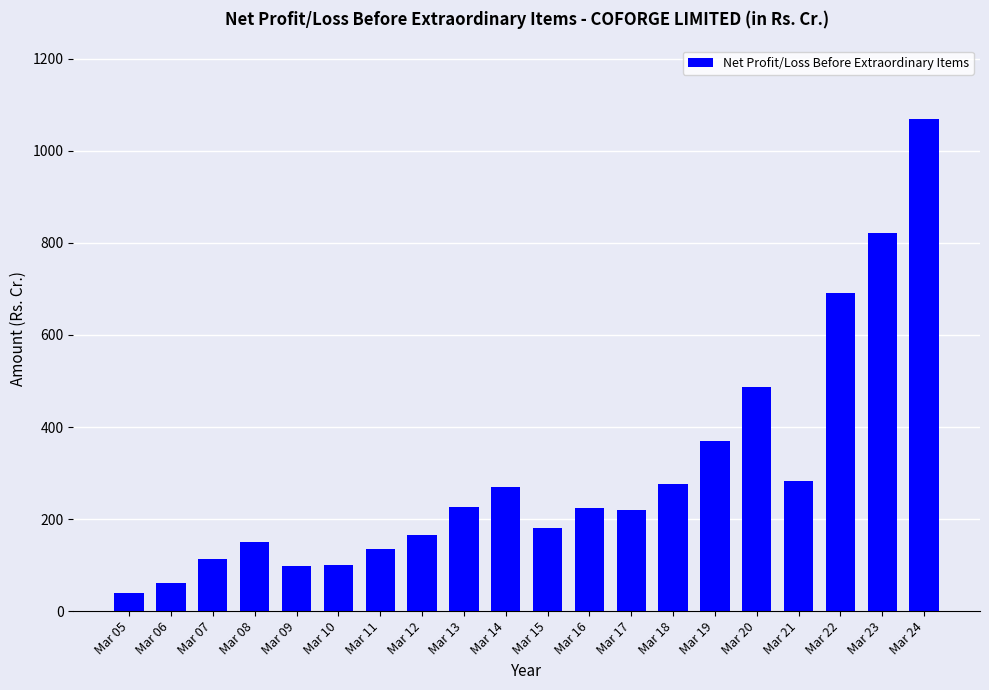

What is the change in value from Mar 06 to Mar 11?

+73.2